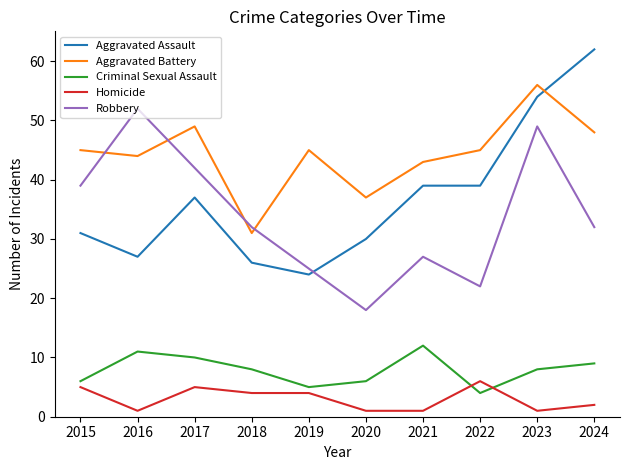

What is the minimum value shown in the chart?

1